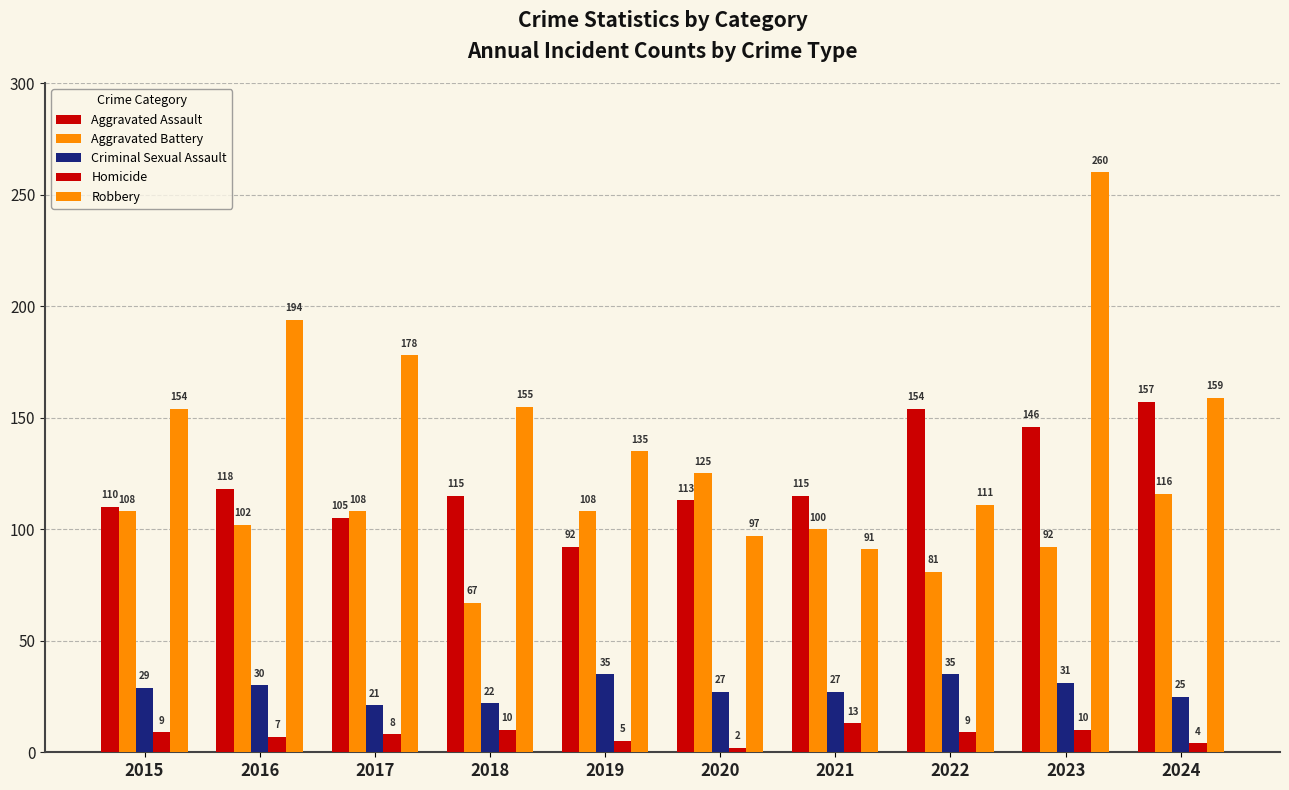

Are the bars horizontal?

No